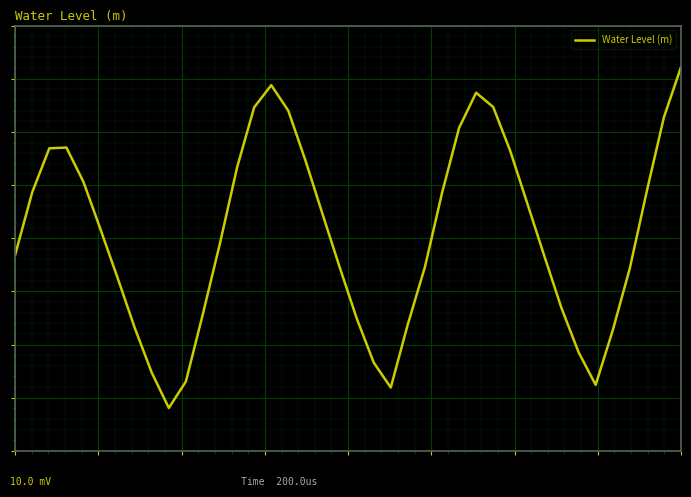

Does the chart display data point markers on the line(s)?

No